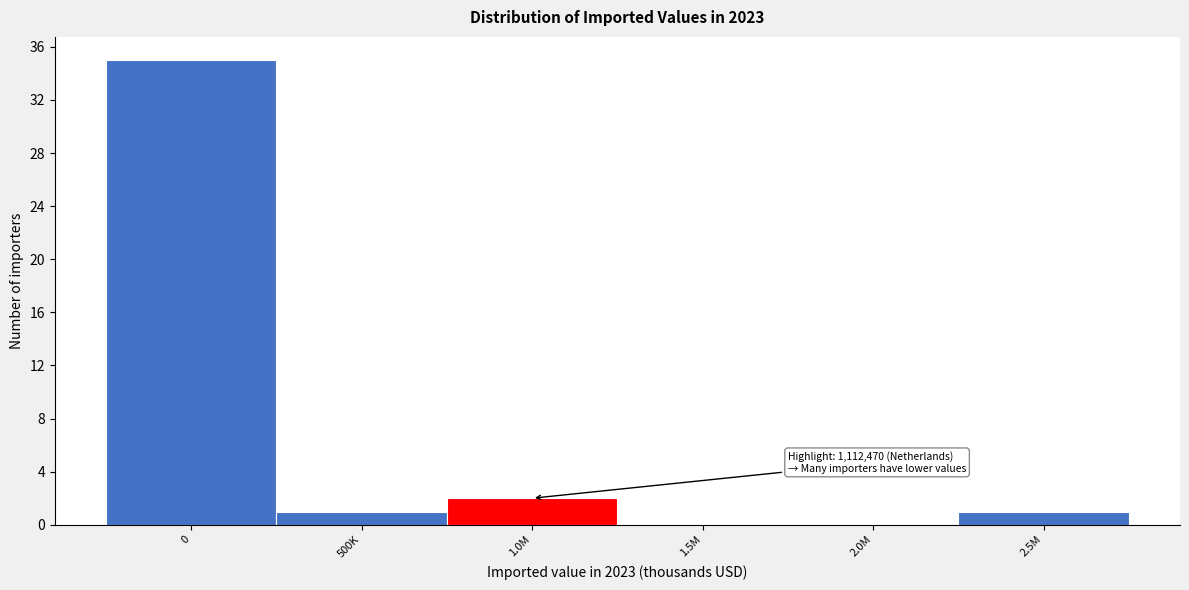

Reading left to right, transcribe all the data shown in this chart.

0=35	500K=1	1.0M=2	1.5M=0	2.0M=0	2.5M=1